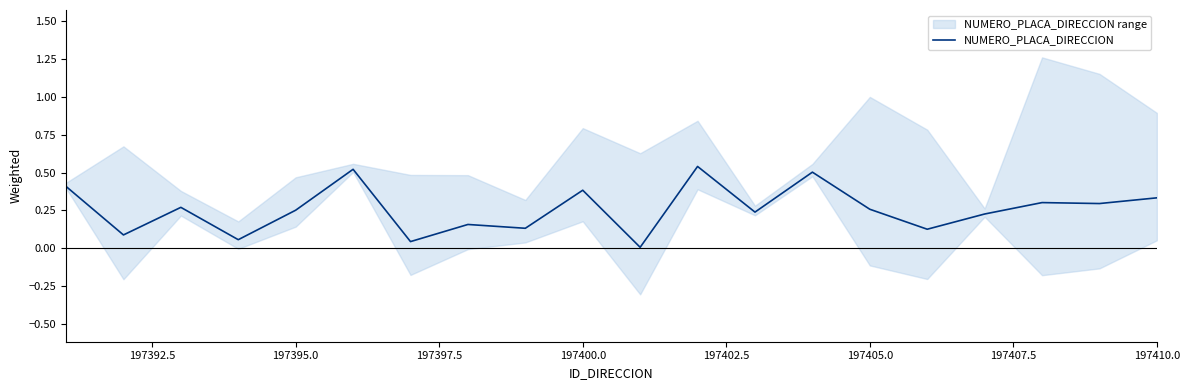

Reading right to left, extract all data points from this chart.

0.3	0.3	0.3	0.2	0.1	0.3	0.5	0.2	0.5	0.0	0.4	0.1	0.2	0.0	0.5	0.3	0.1	0.3	0.1	0.4